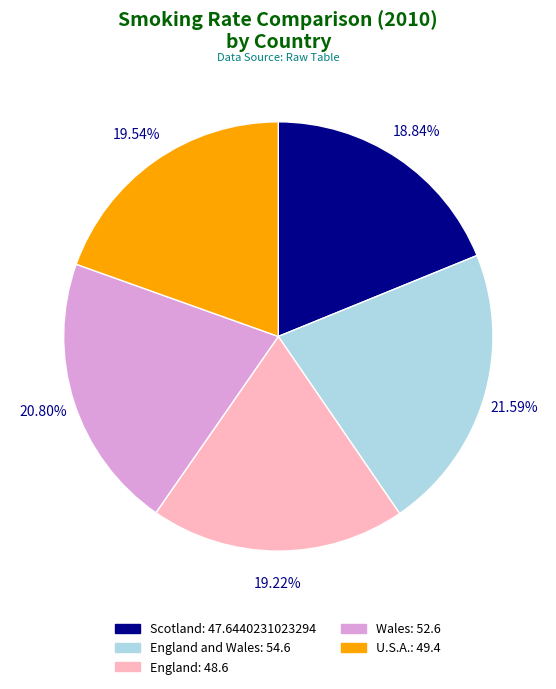

Does any single category account for the majority?

No